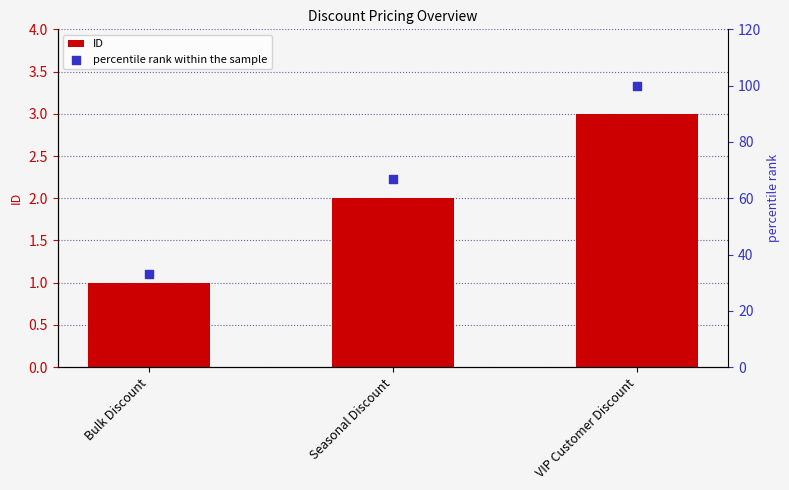

Which series has the largest Y range (max minus min)?

percentile rank within the sample